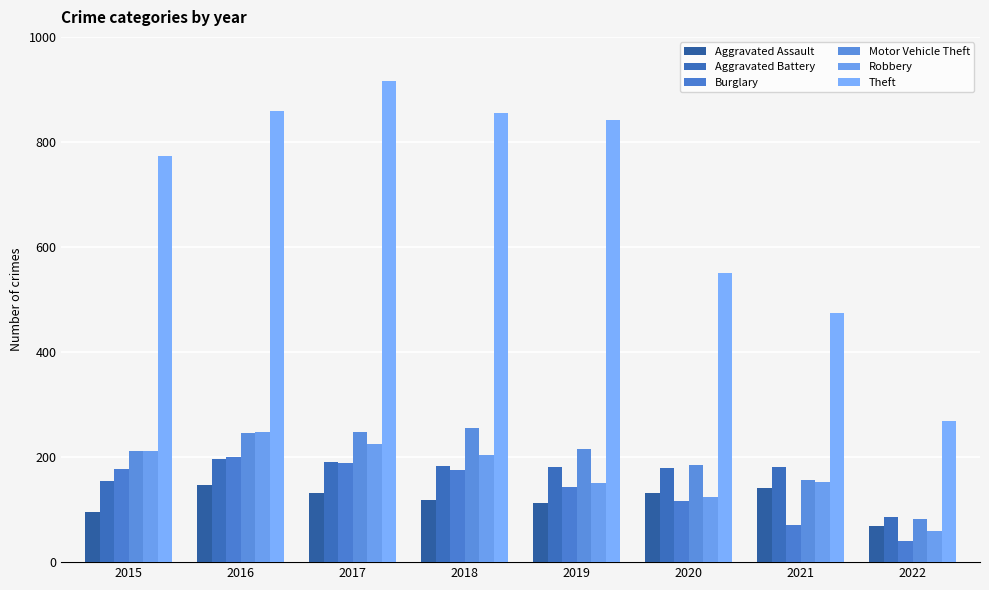

What is the sum of all Burglary values?

1115